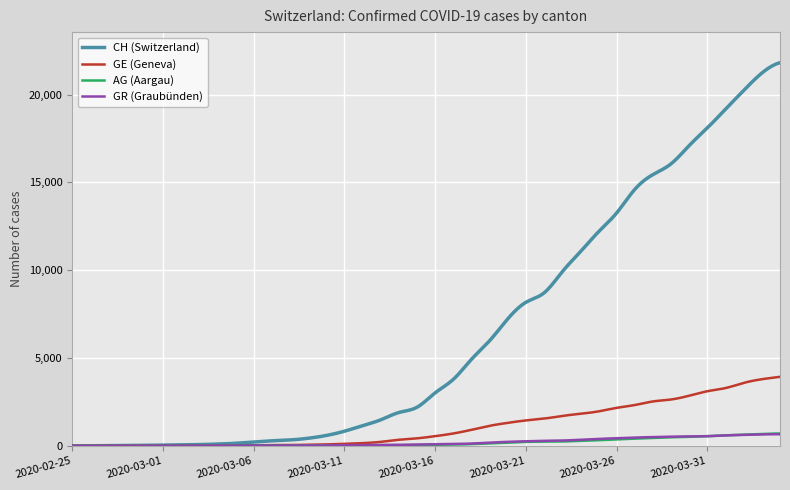

Which series has the largest range (max minus min)?

CH (Switzerland)